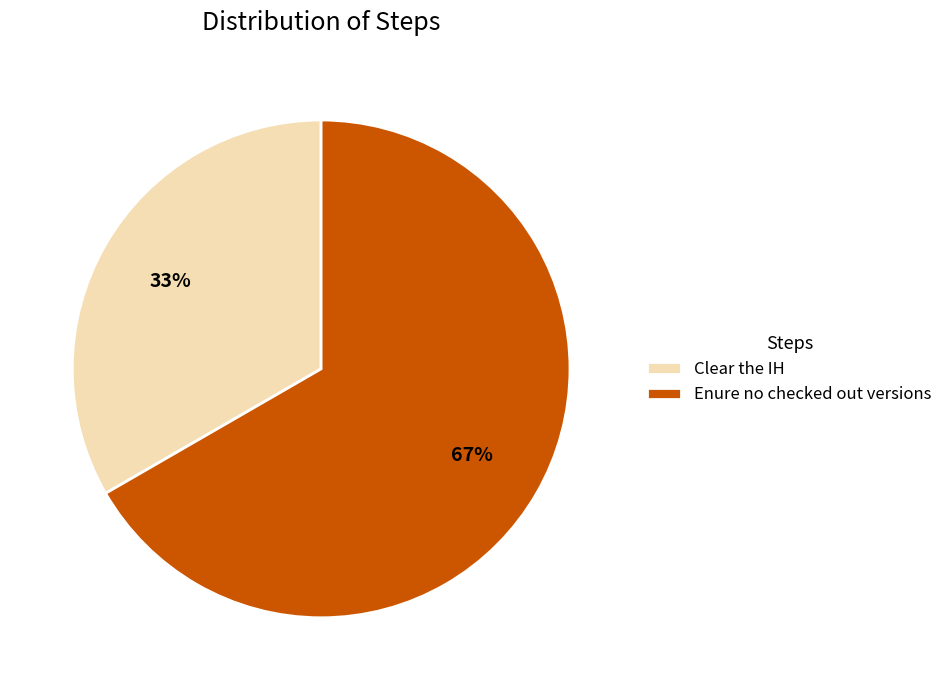

Is there any slice that represents more than half of the pie?

Yes